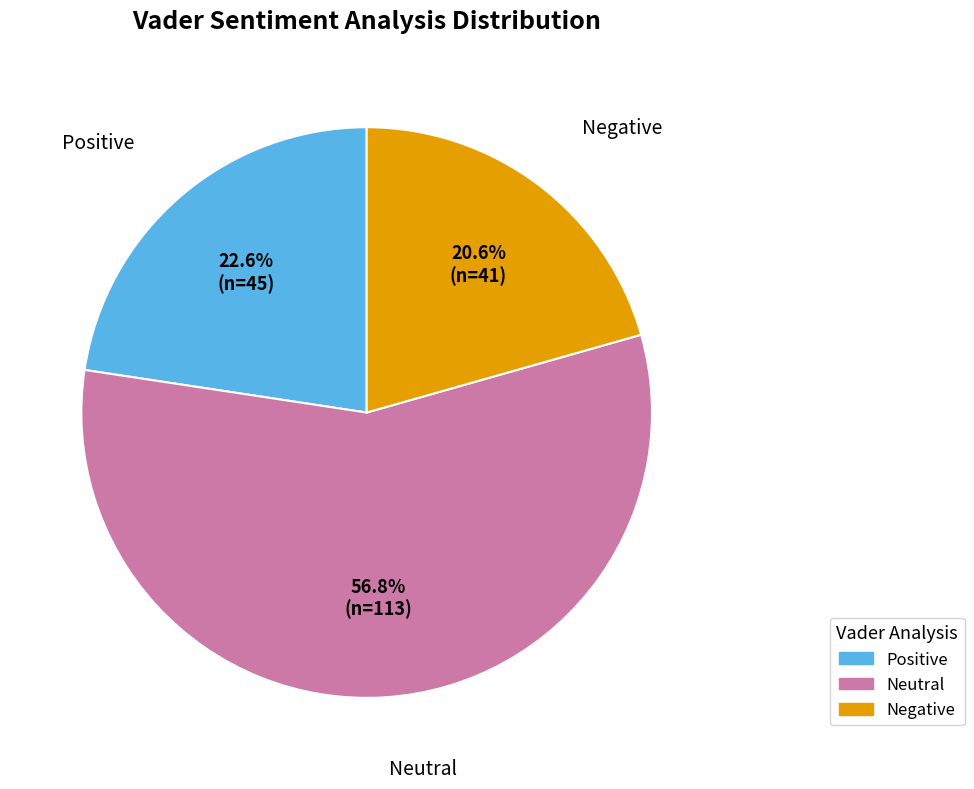

Count the number of slices in the pie.

3